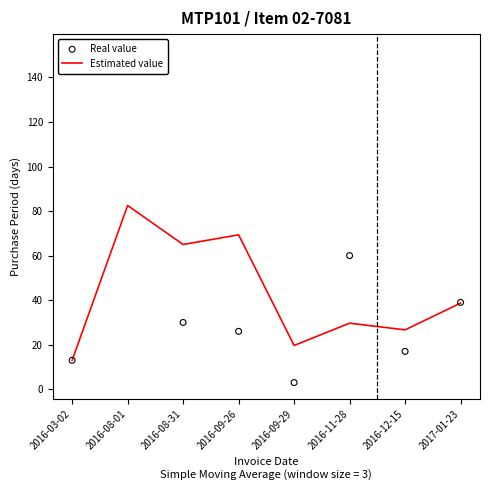

What is the total value across all series at 2016-09-26?

95.3